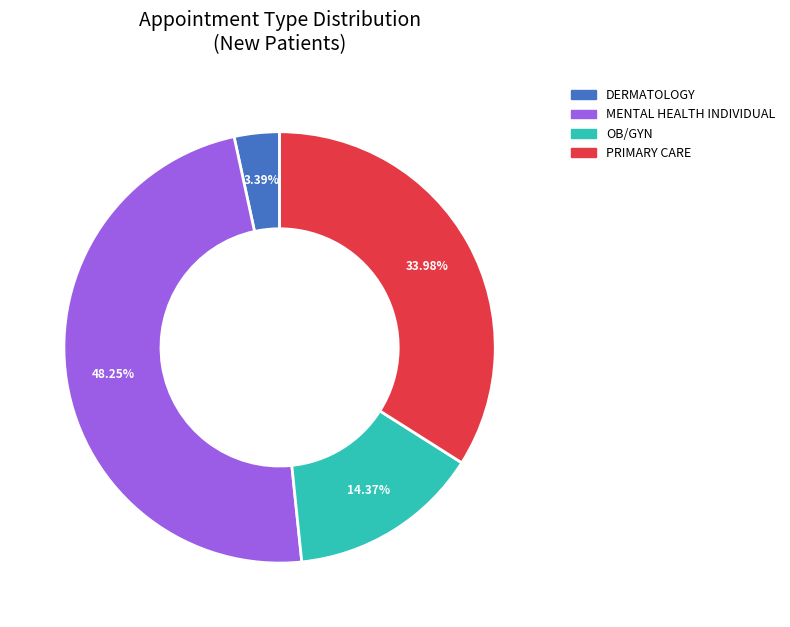

To the nearest percent, what portion does PRIMARY CARE represent?

34%